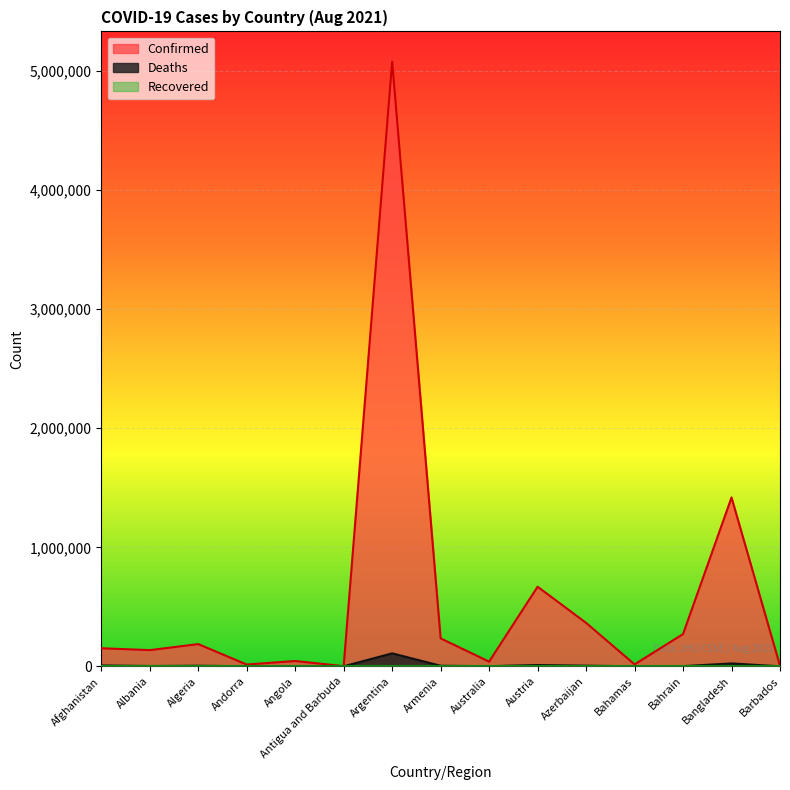

True or false: Deaths has a value of 311 at Bahamas.

True